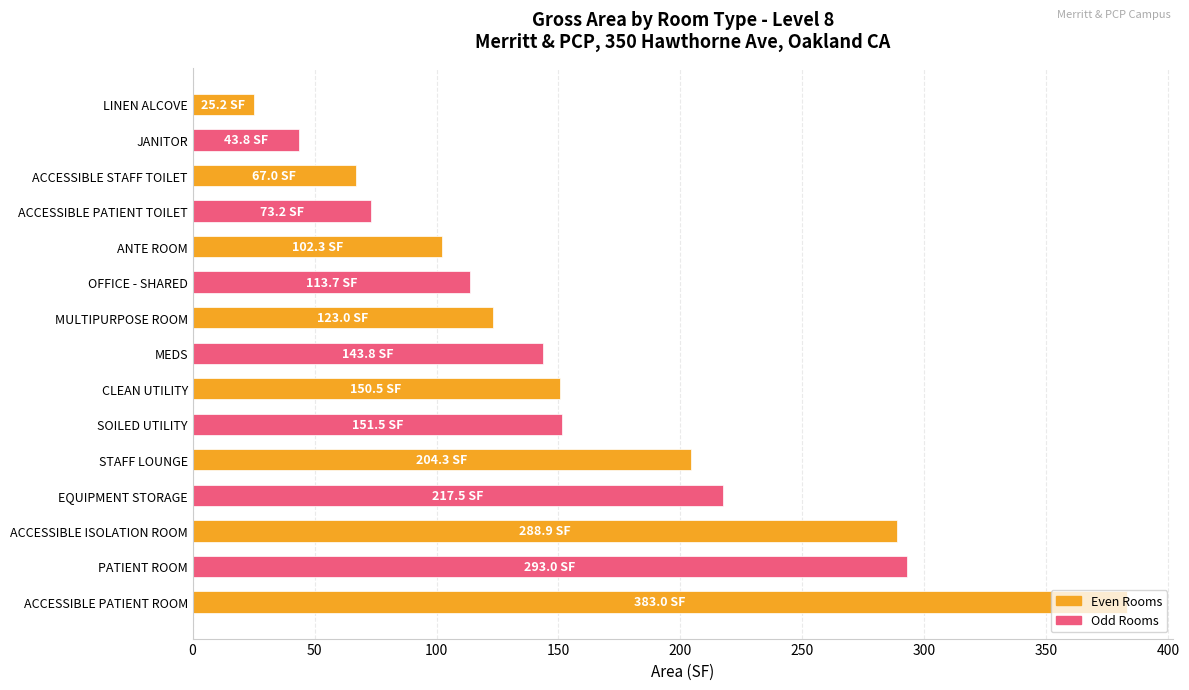

Read the value at SOILED UTILITY.

151.5